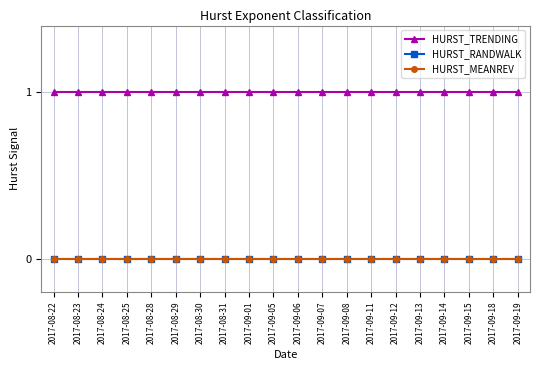

Is this an area chart (filled region under the line)?

No